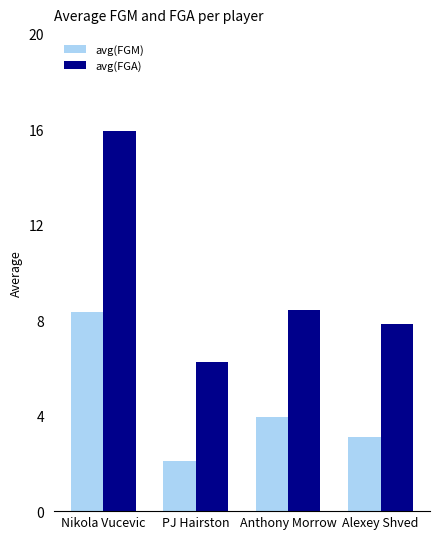

What is the label of the 4th bar from the left?

Alexey Shved